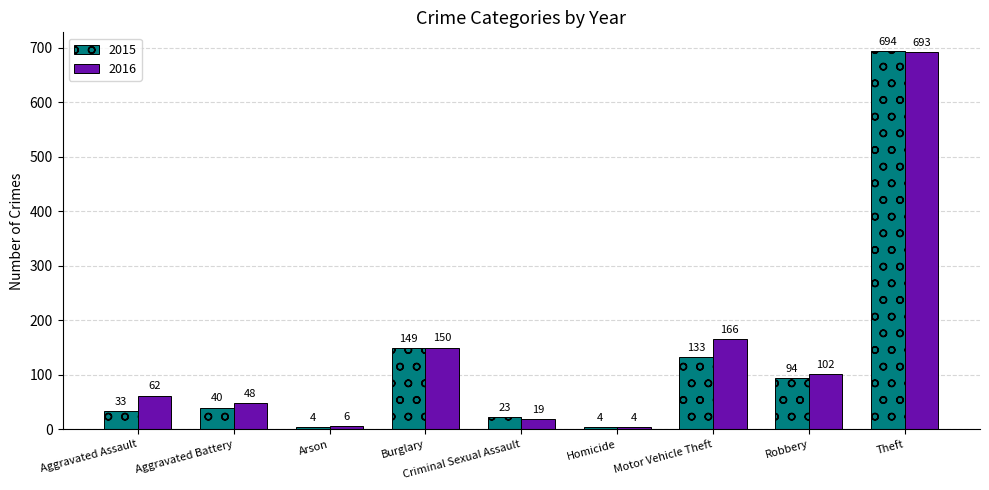

What is the average value of the 2015 series?

130